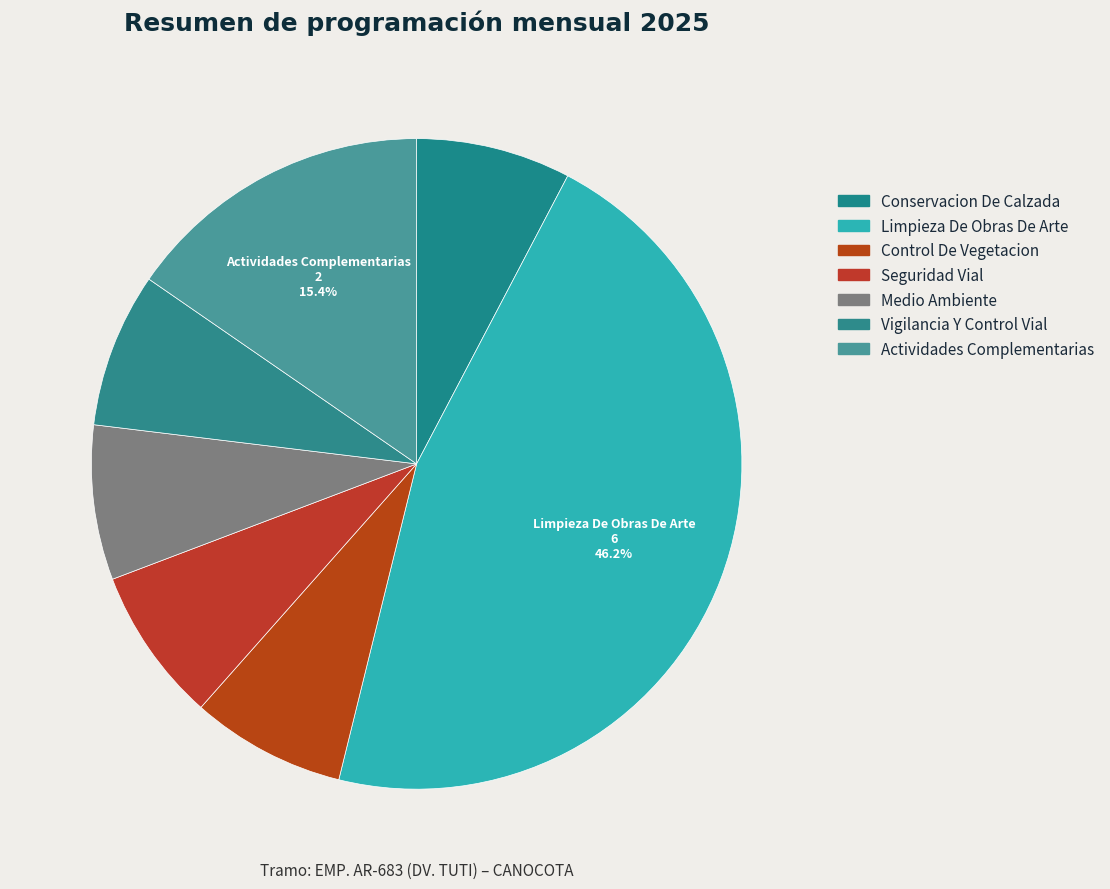

How many slices are in this pie chart?

7